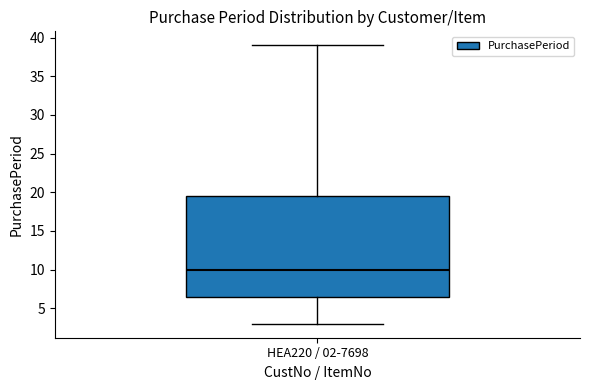

Where is the lower edge of the box for HEA220 / 02-7698 on the y-axis? The values are not printed on the chart, so give them approximately, as read against the axis.

6.5